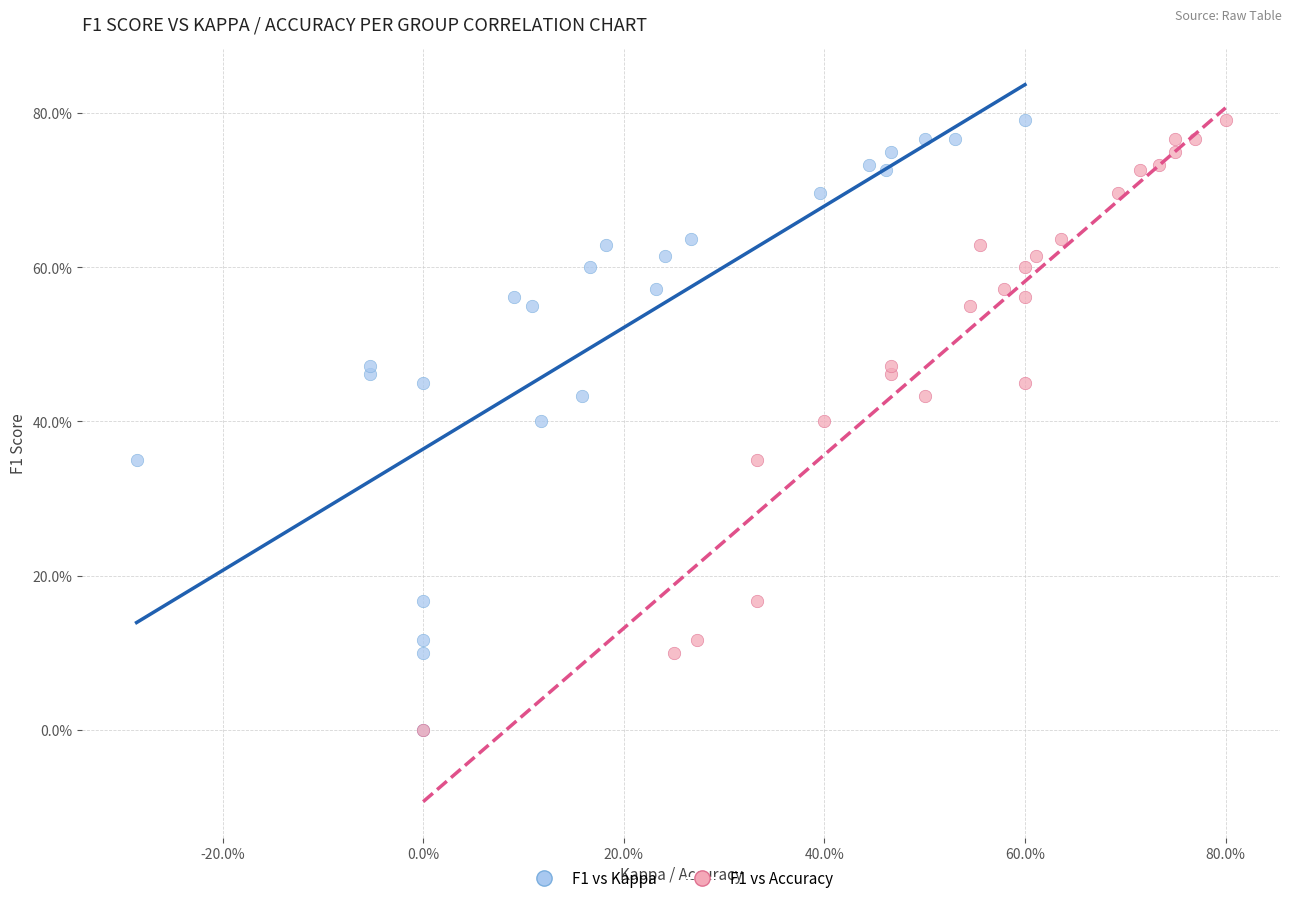

What are all the series names shown in the legend?

F1 vs Kappa, F1 vs Accuracy